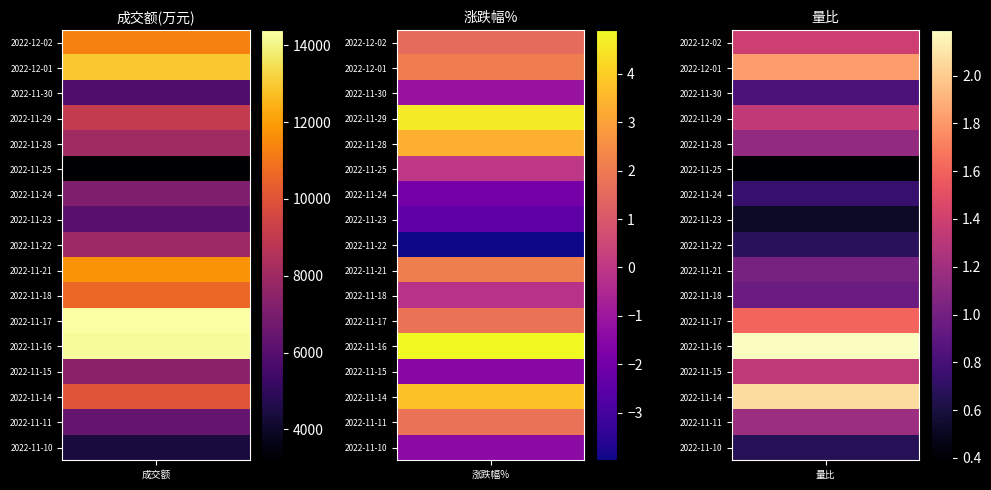

What is the average value of the 涨跌幅 series?

0.8